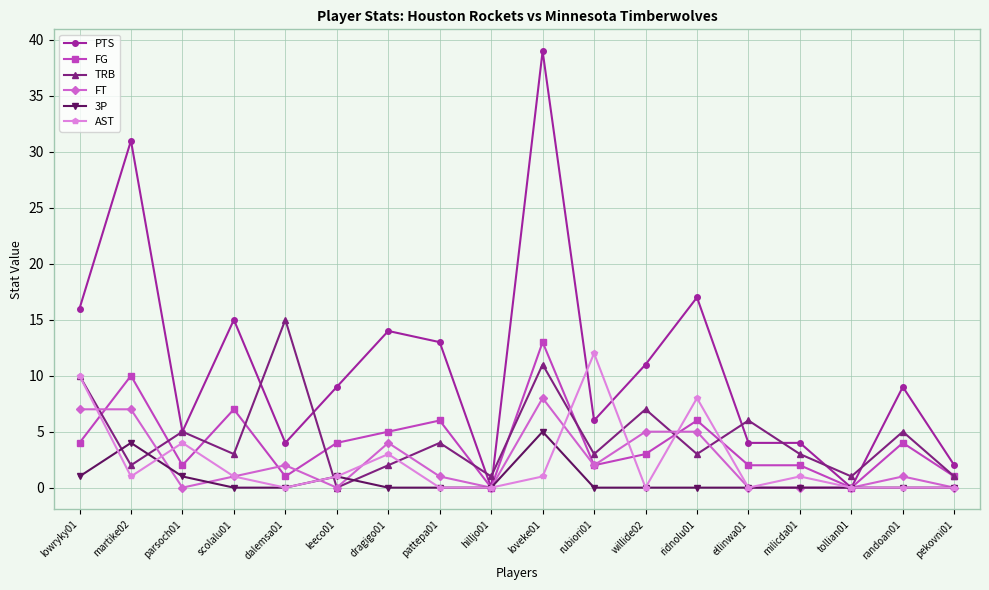

Is it true that PTS equals 4 at milicda01?

True